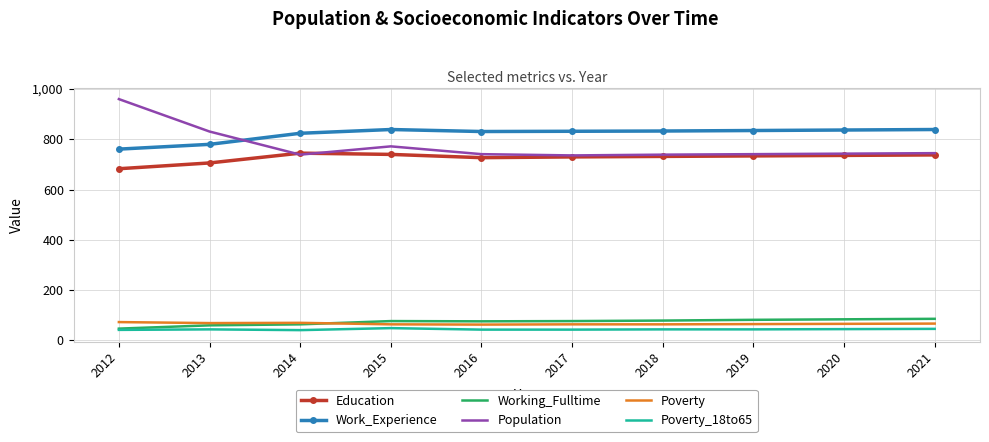

Which series has the largest total across all categories?

Work_Experience